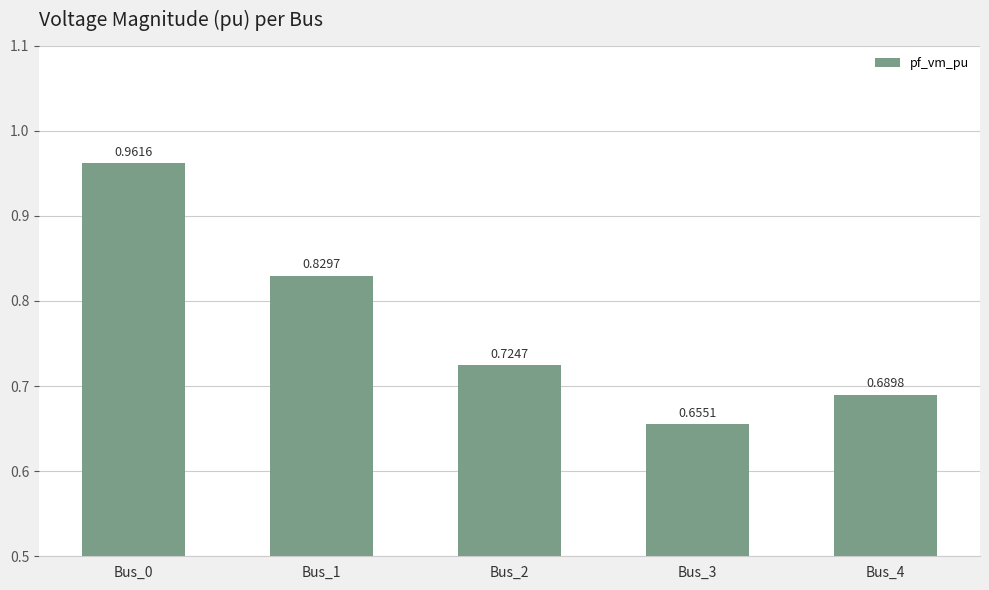

Rank the categories by value from highest to lowest.

Bus_0, Bus_1, Bus_2, Bus_4, Bus_3